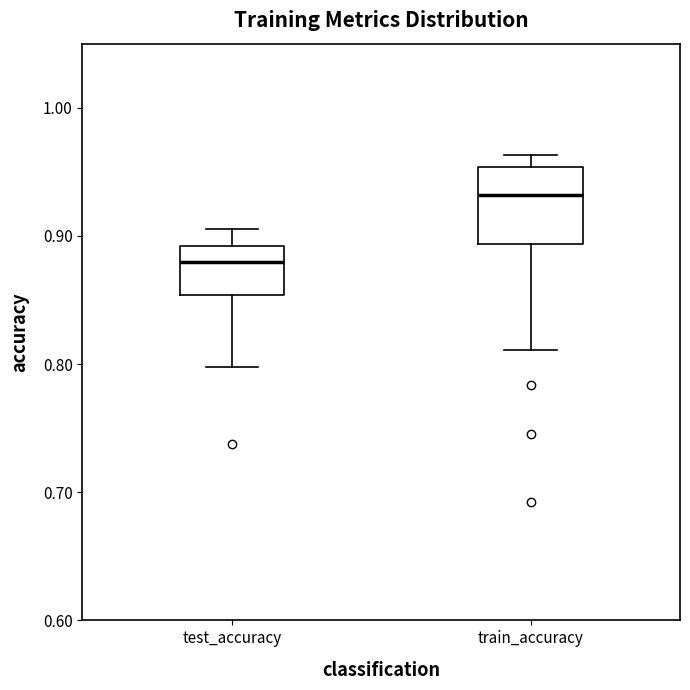

Reading left to right, transcribe this box plot: for each box, give where its median line is, the range the box spans, and where its two whiskers end, as read against the y-axis. The values are not printed on the chart, so give them approximately, as read against the axis.

test_accuracy: median 0.88, box 0.85 to 0.89, whiskers 0.80 to 0.91
train_accuracy: median 0.93, box 0.89 to 0.95, whiskers 0.81 to 0.96